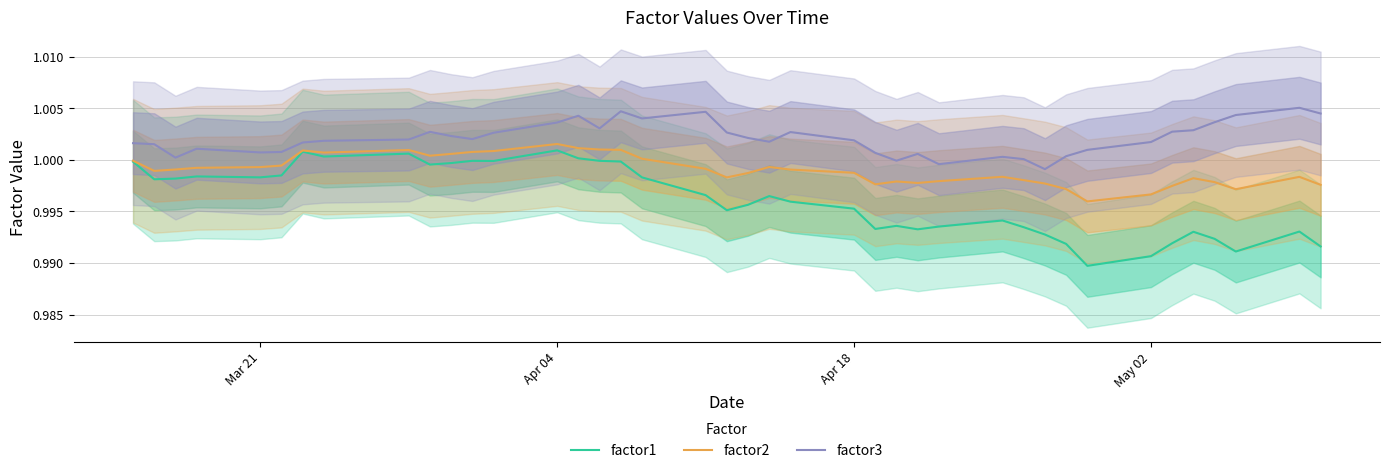

What are all the series names shown in the legend?

factor1, factor2, factor3